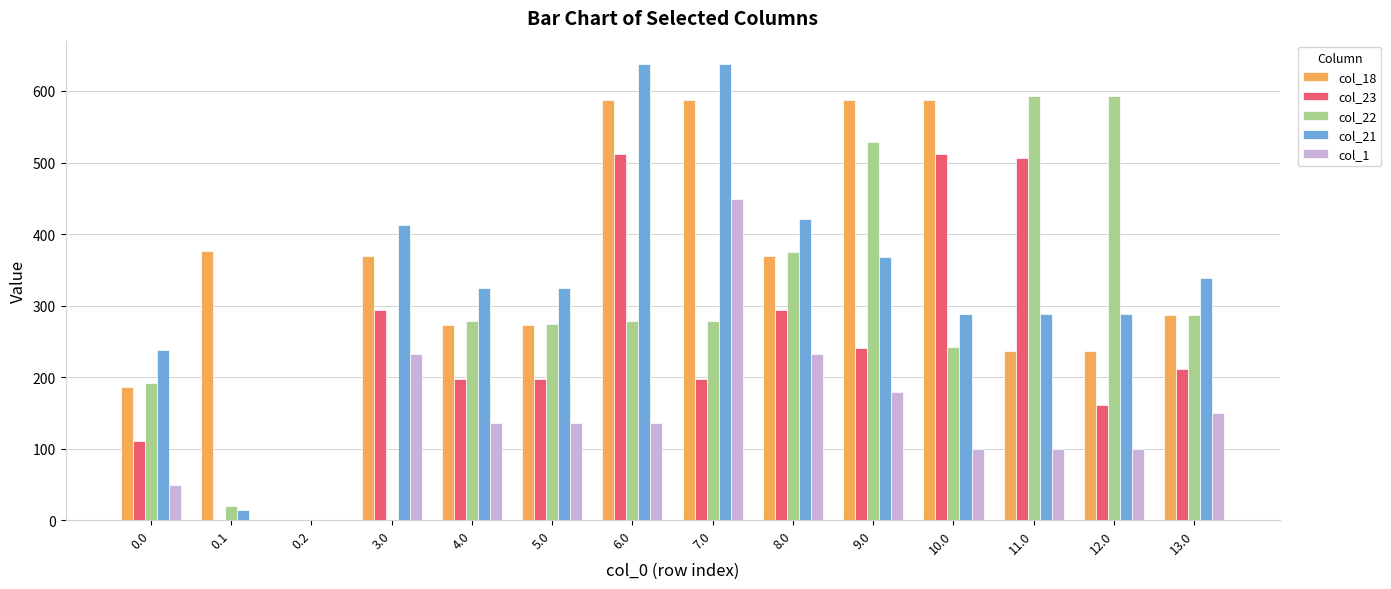

Reading left to right, extract all data points from this chart.

col_18: 0.0=186.7	0.1=377.0	0.2=0.0	3.0=369.7	4.0=272.7	5.0=272.7	6.0=586.7	7.0=586.7	8.0=369.7	9.0=586.7	10.0=586.7	11.0=236.7	12.0=236.7	13.0=286.7
col_23: 0.0=111.3	0.1=0.0	0.2=0.0	3.0=294.3	4.0=197.3	5.0=197.3	6.0=511.3	7.0=197.3	8.0=294.3	9.0=241.3	10.0=511.3	11.0=506.1	12.0=161.3	13.0=211.3
col_22: 0.0=192.3	0.1=19.9	0.2=0.0	3.0=0.0	4.0=278.3	5.0=275.0	6.0=278.3	7.0=278.3	8.0=375.3	9.0=529.0	10.0=242.3	11.0=592.3	12.0=592.3	13.0=287.0
col_21: 0.0=238.4	0.1=14.5	0.2=0.0	3.0=413.3	4.0=324.4	5.0=324.4	6.0=638.4	7.0=638.4	8.0=421.4	9.0=368.4	10.0=288.4	11.0=288.4	12.0=288.4	13.0=338.4
col_1: 0.0=49.5	0.1=0.0	0.2=0.0	3.0=232.5	4.0=135.5	5.0=135.5	6.0=135.5	7.0=449.5	8.0=232.5	9.0=179.5	10.0=99.5	11.0=99.5	12.0=99.5	13.0=149.5